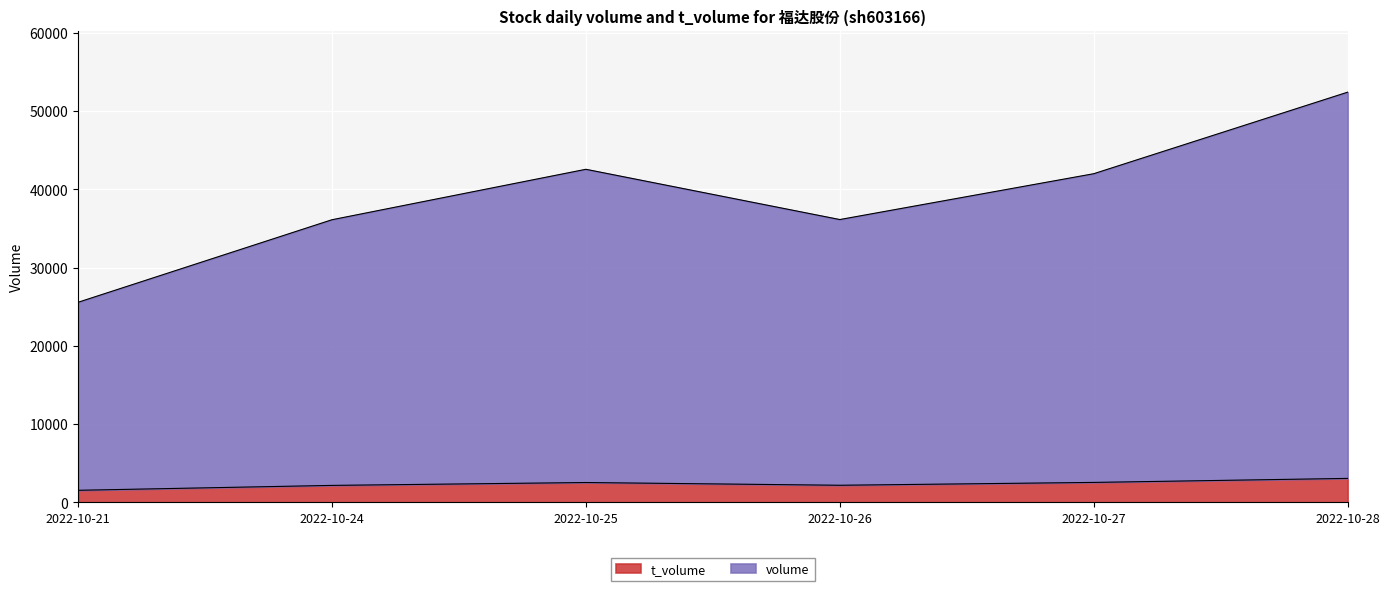

At which category is the sum across all series the highest?

2022-10-28